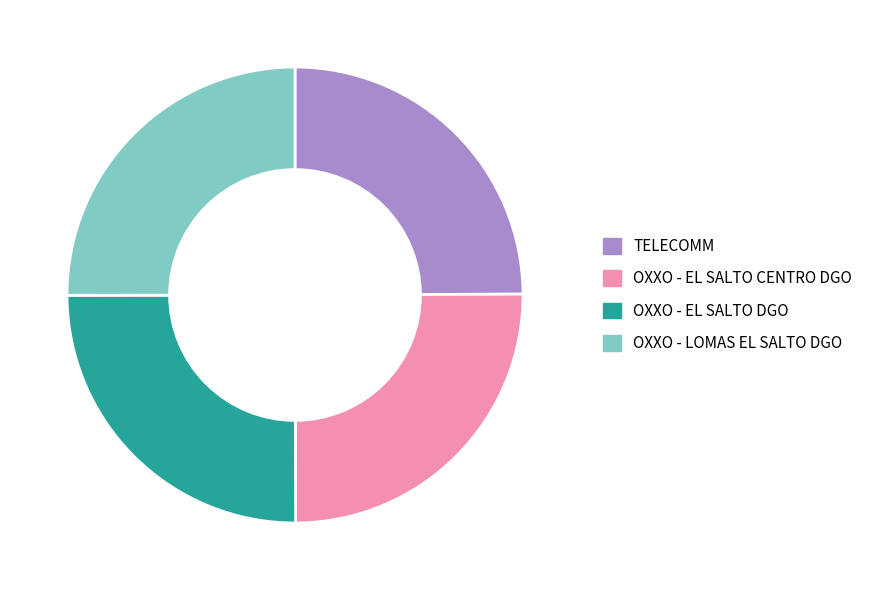

Does any single category account for the majority?

No